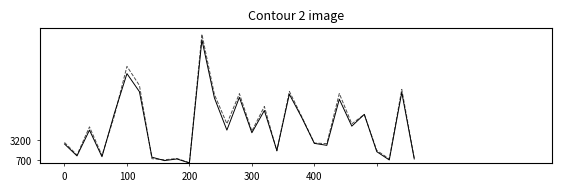

What is the greatest value displayed?

16479